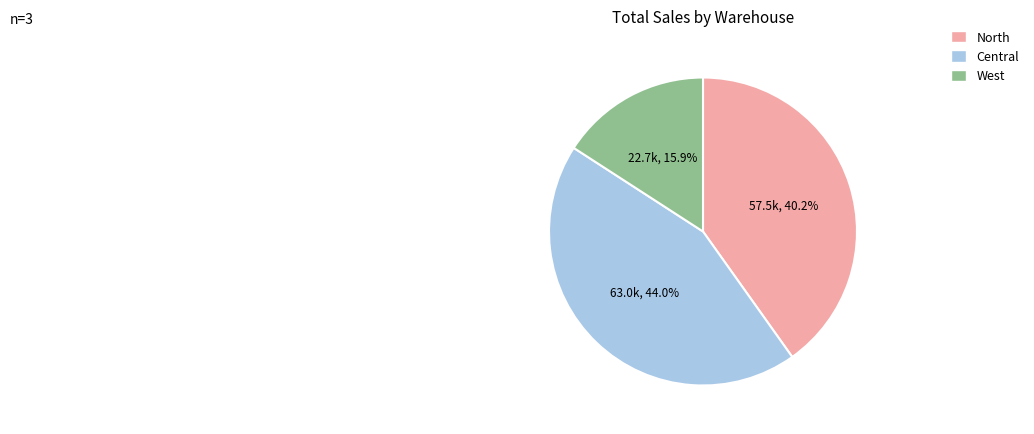

Is it true that West is 4% of the pie?

False